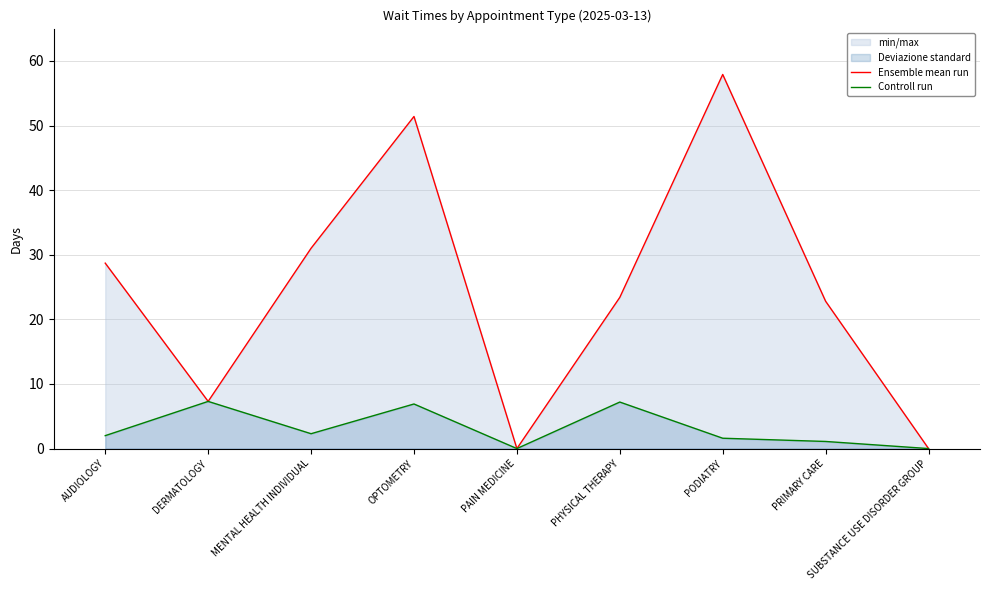

Where is the first local maximum for Controll run?

DERMATOLOGY